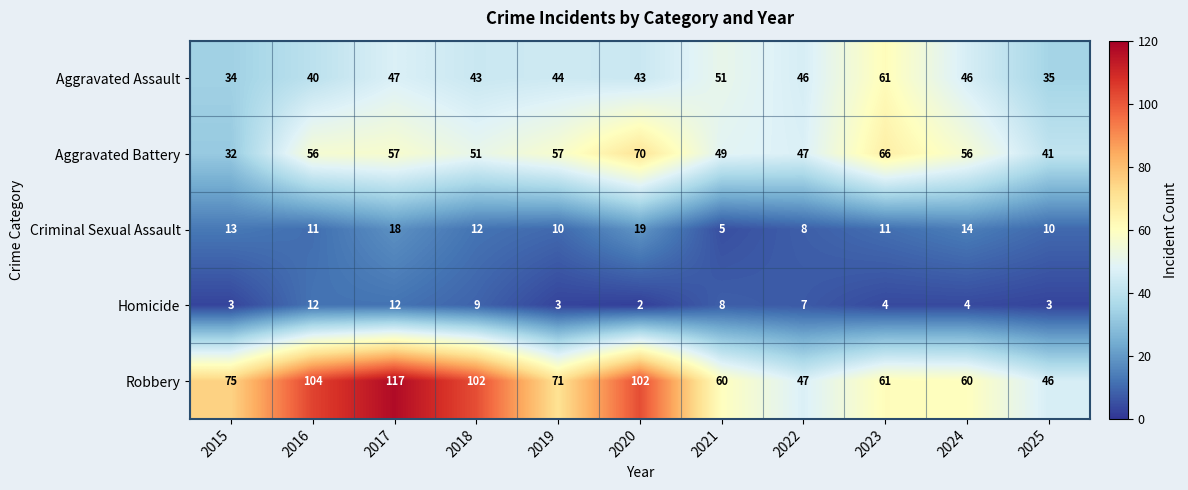

What is the total value across all series at 2019?

185